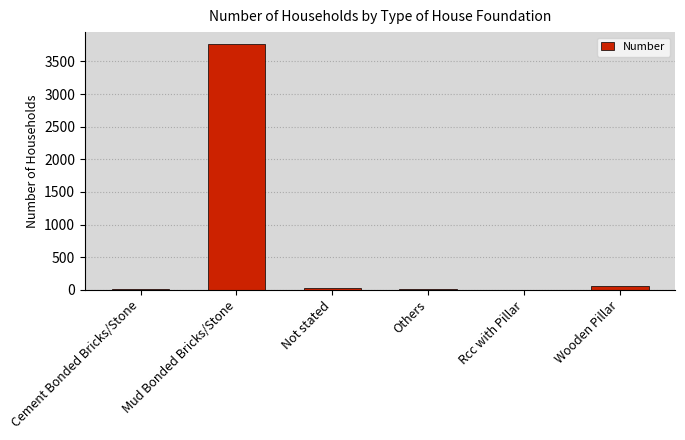

What is the change in value from Cement Bonded Bricks/Stone to Mud Bonded Bricks/Stone?

+3745